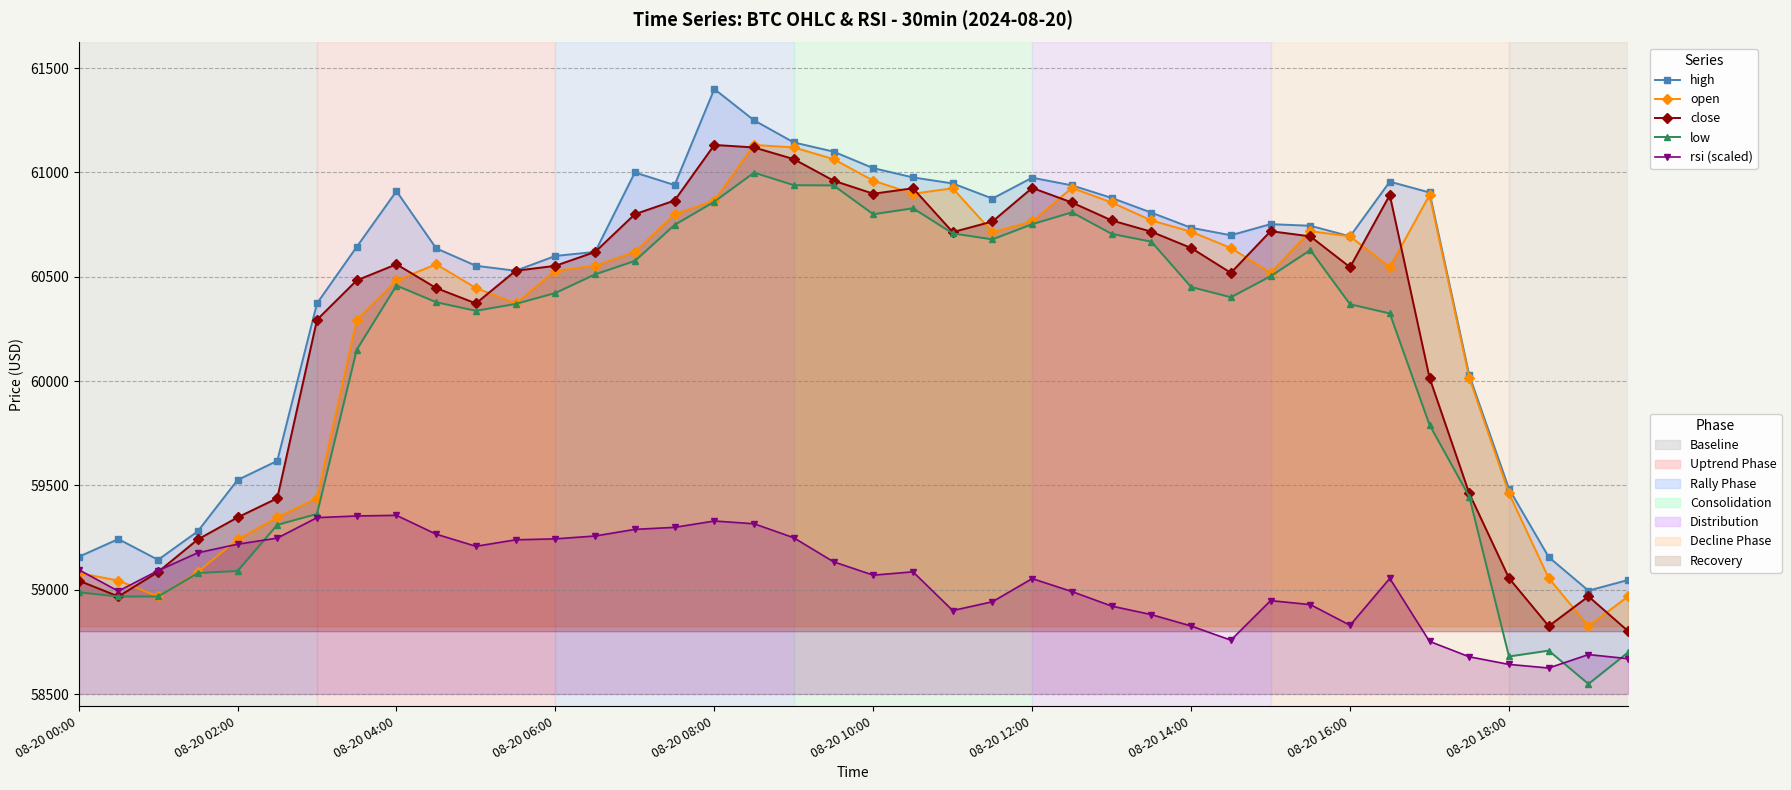

What position from the left is 25?

26